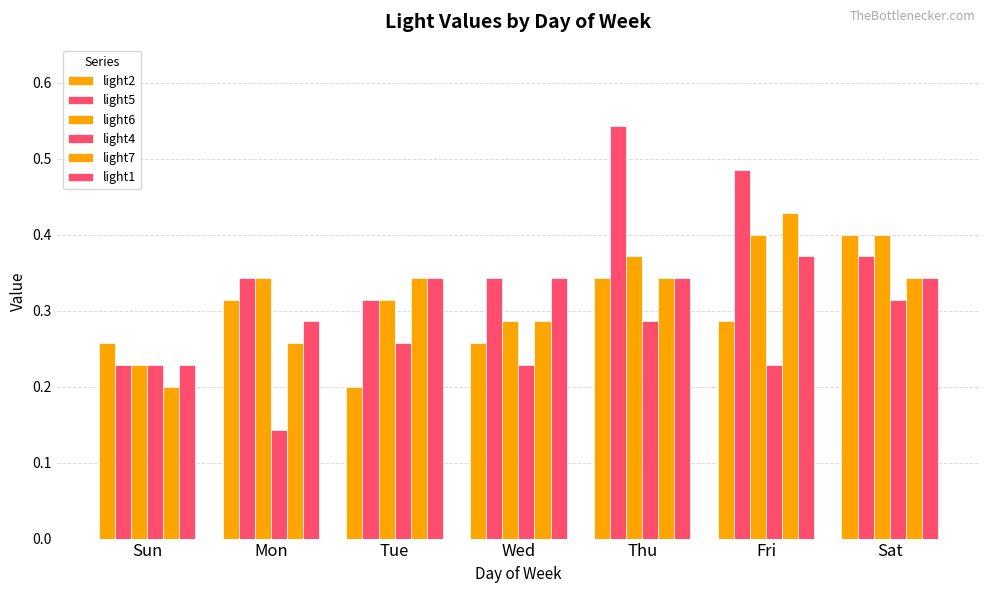

Reading right to left, list all the values displayed in this chart.

light2: 0.4	0.3	0.3	0.3	0.2	0.3	0.3
light5: 0.4	0.5	0.5	0.3	0.3	0.3	0.2
light6: 0.4	0.4	0.4	0.3	0.3	0.3	0.2
light4: 0.3	0.2	0.3	0.2	0.3	0.1	0.2
light7: 0.3	0.4	0.3	0.3	0.3	0.3	0.2
light1: 0.3	0.4	0.3	0.3	0.3	0.3	0.2